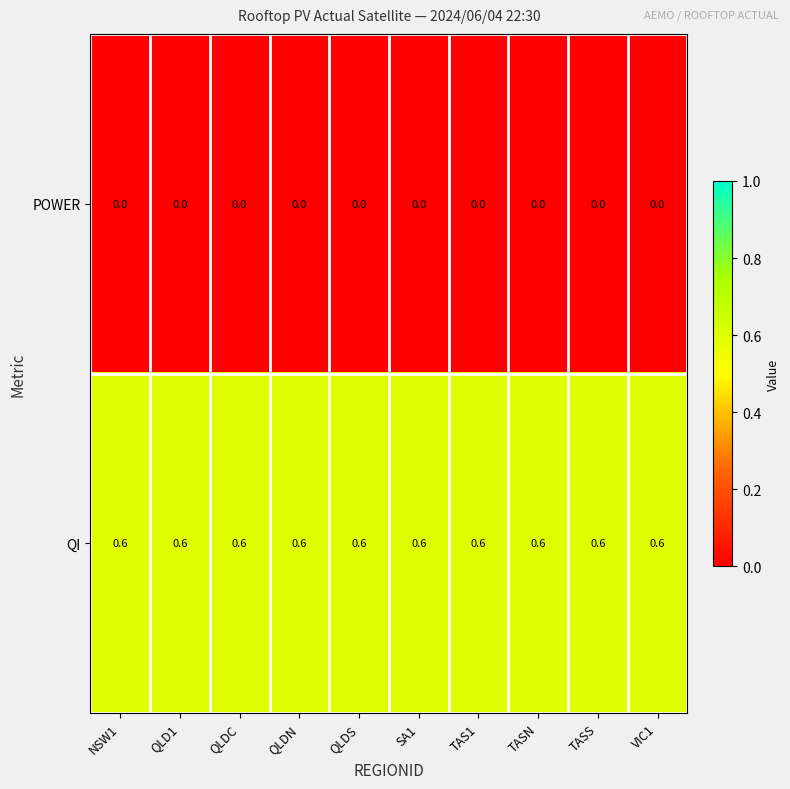

At QLDS, list the series in order from smallest to largest.

POWER, QI